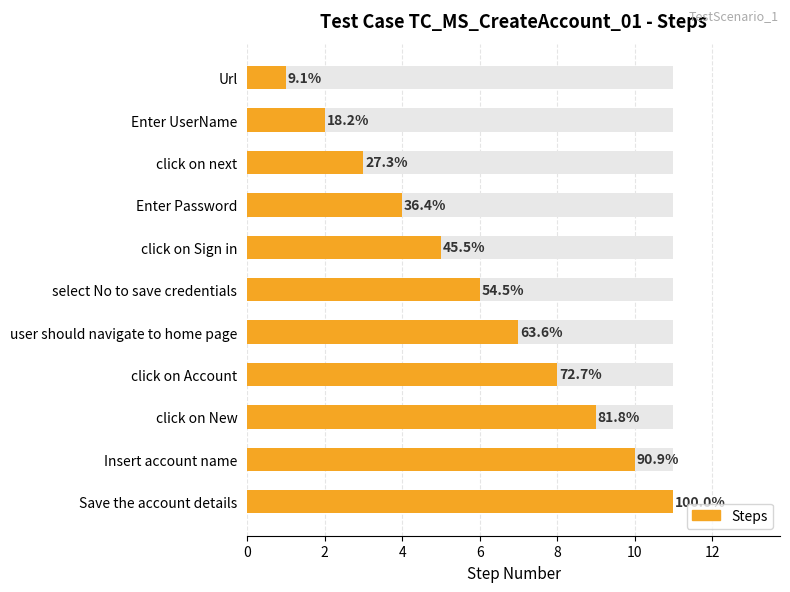

How many data points does each series have?

11